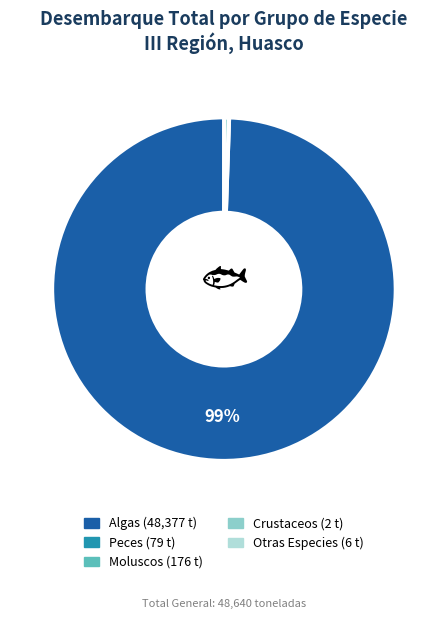

Which category has the biggest portion of the pie?

Algas